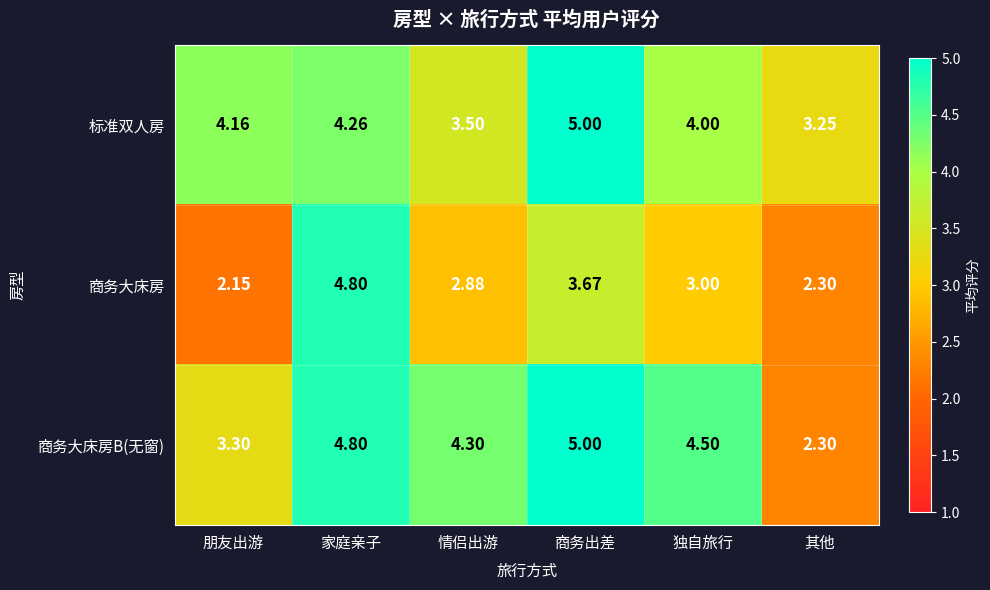

At which label is 商务大床房 closest to 3?

独自旅行